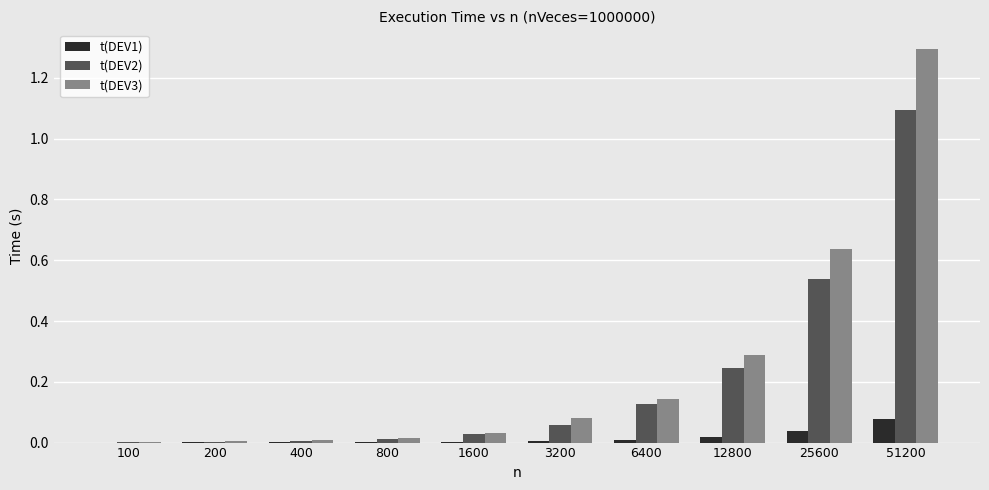

What are all the series names shown in the legend?

t(DEV1), t(DEV2), t(DEV3)